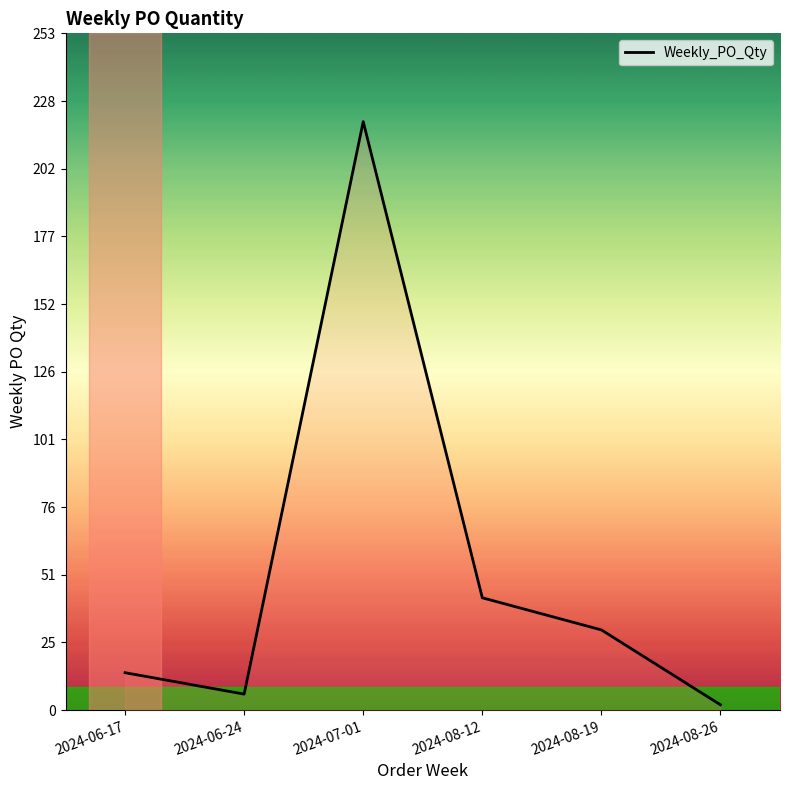

What is the average value?

52